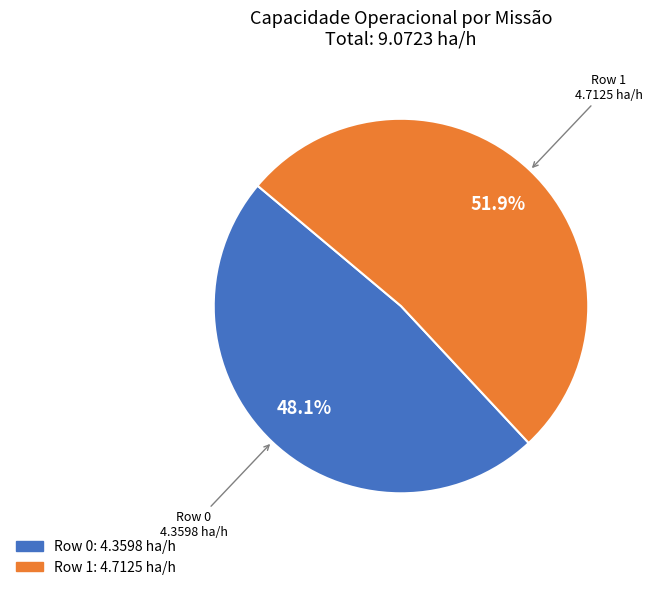

What is the ratio of the value at Row 1 to the value at Row 0?

1.1